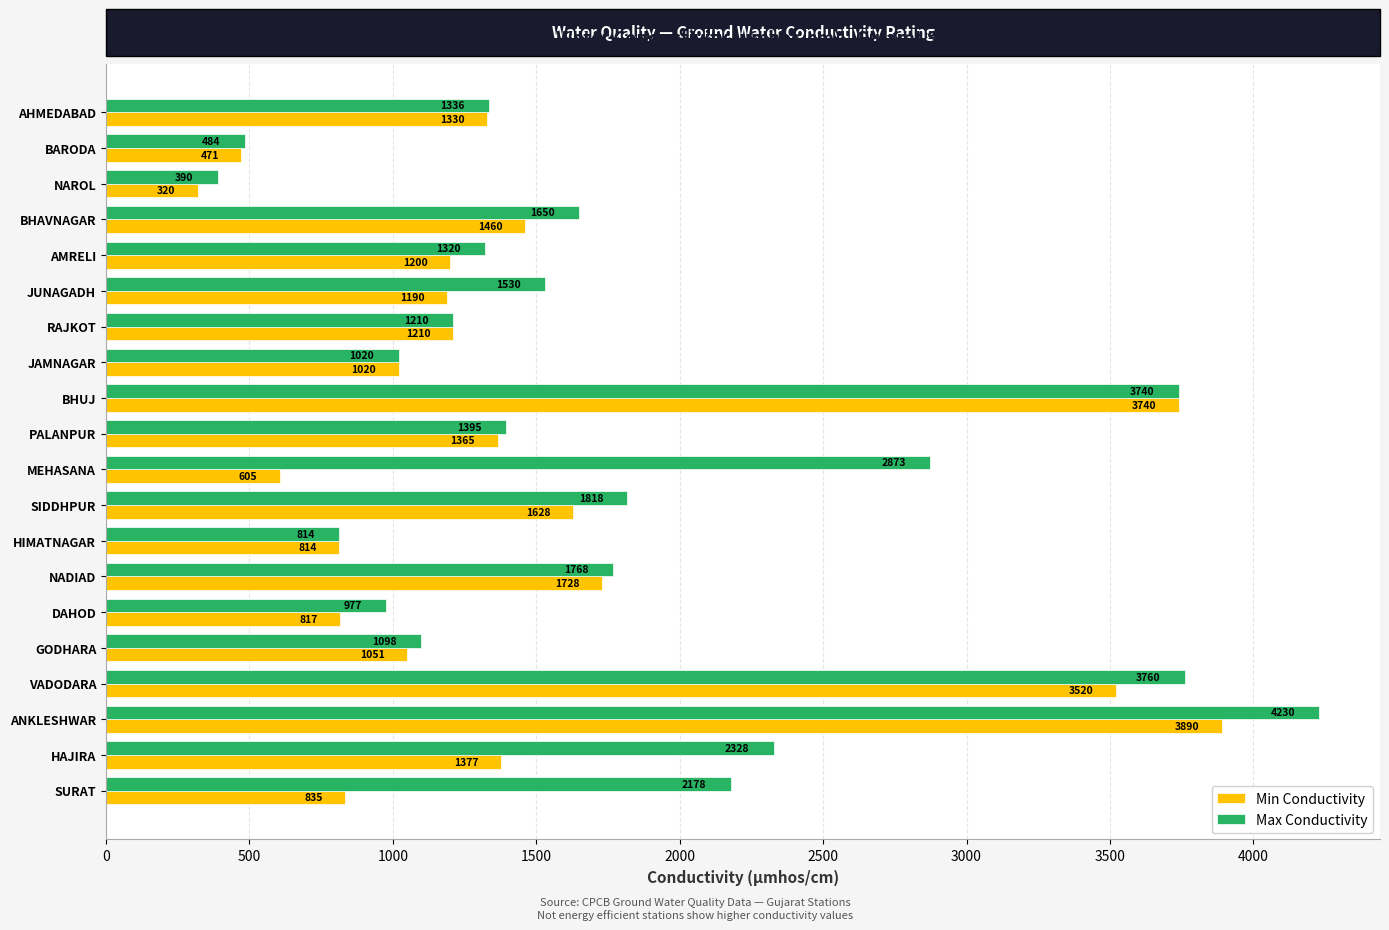

Rank the series by their average value, from highest to lowest.

Max Conductivity, Min Conductivity